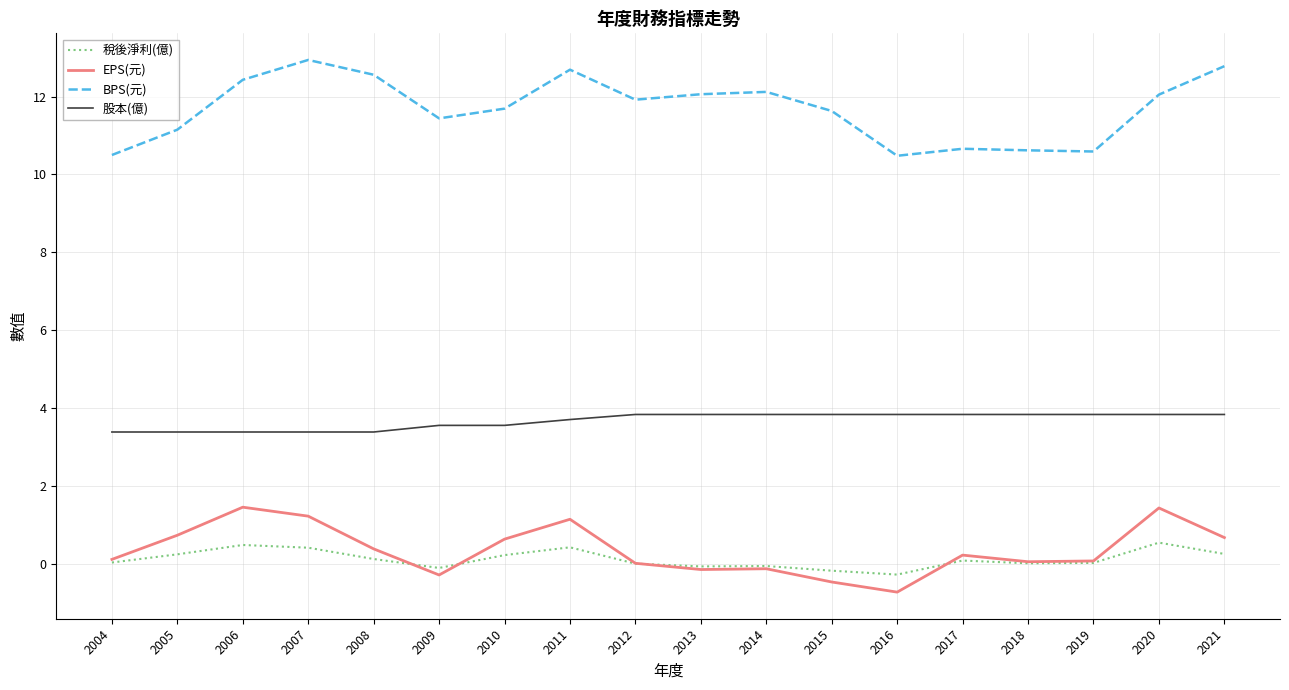

How many lines are shown in the chart?

4